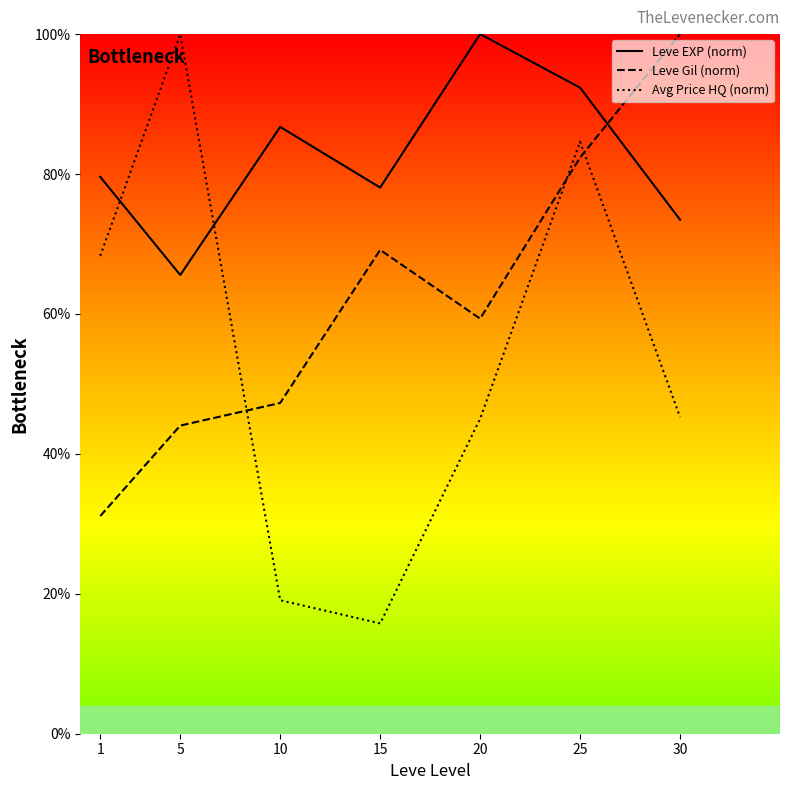

Is the value of Leve EXP (norm) at 5 greater than the value of Avg Price HQ (norm) at 10?

Yes